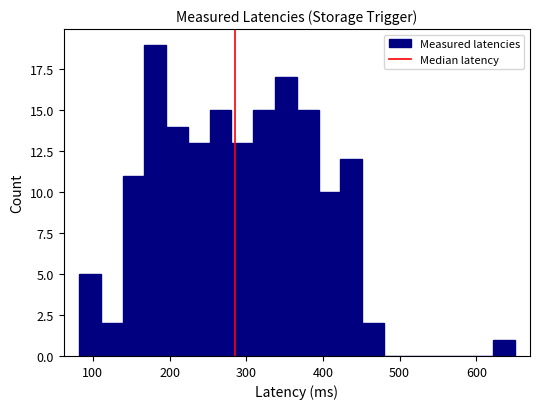

Around what value on the x-axis is the tallest bar? Give the approximate position of its centre, as read against the axis.

180